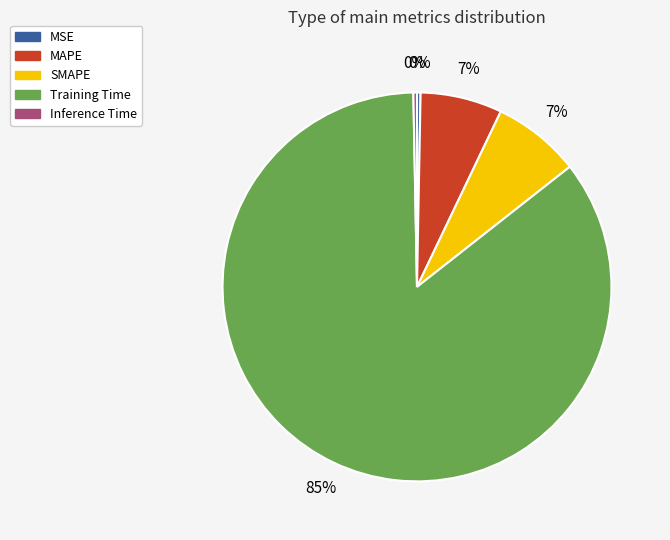

The MAPE slice represents 7% of the pie. True or false?

True